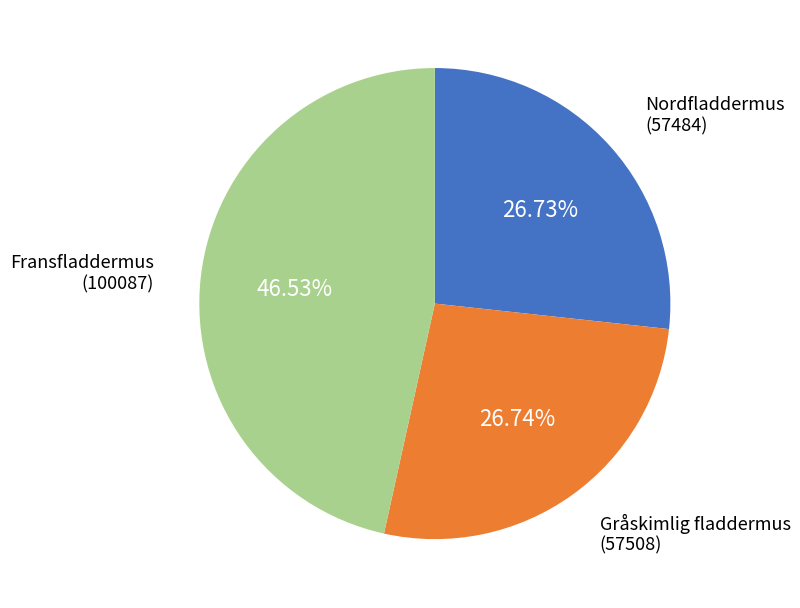

Is the sum of Fransfladdermus (100087) and Gråskimlig fladdermus (57508) greater than half?

Yes